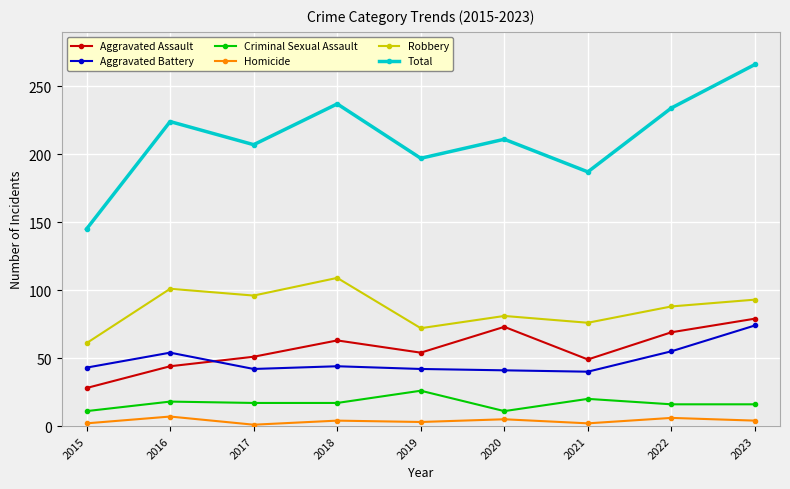

Which series has the largest total across all categories?

Total